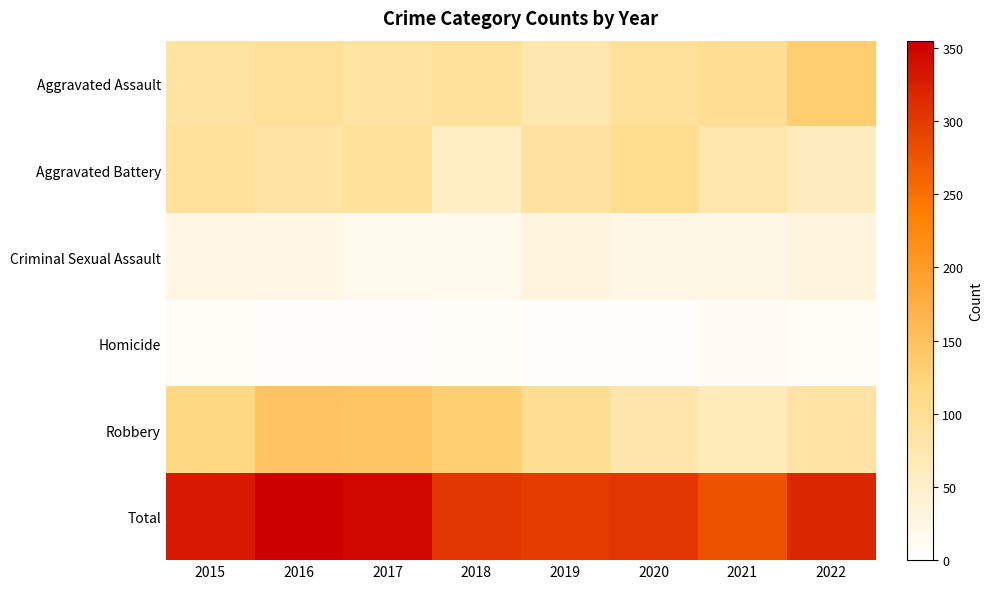

Between 2017 and 2019, which series saw the biggest shift?

Total